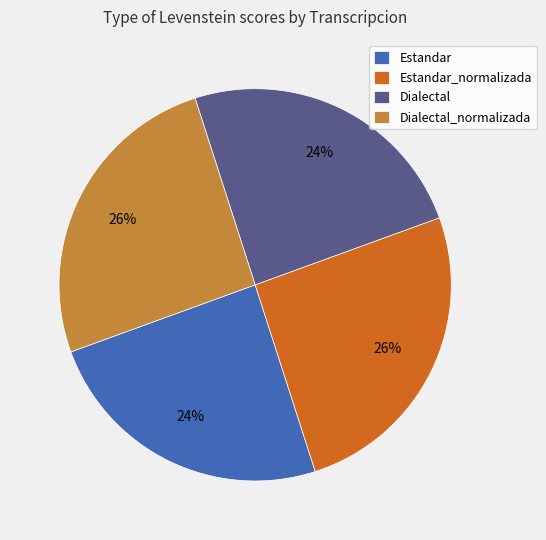

Do Dialectal and Estandar together represent more than half of the pie?

No